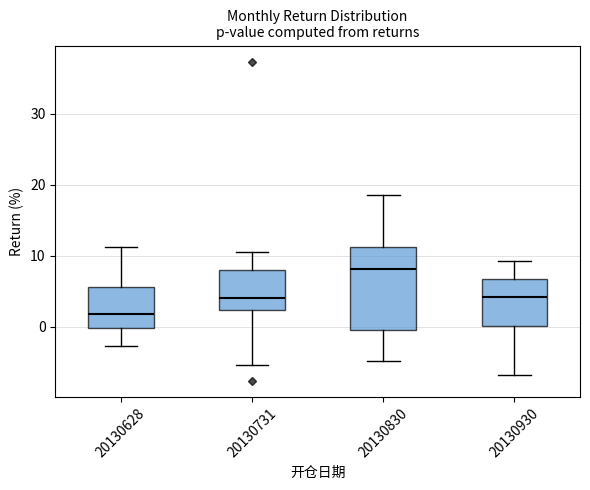

Which box is the tallest, from its lower edge to its upper edge?

20130830